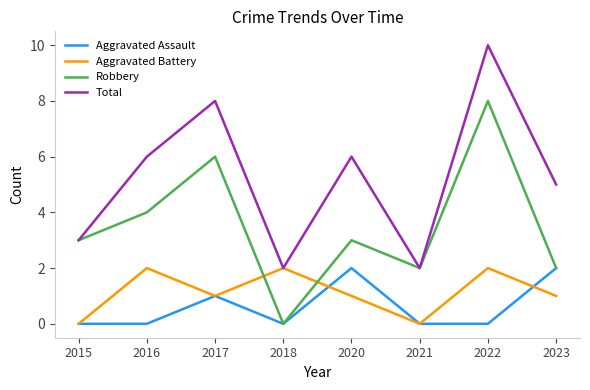

At which category does Total reach its first local peak?

2017